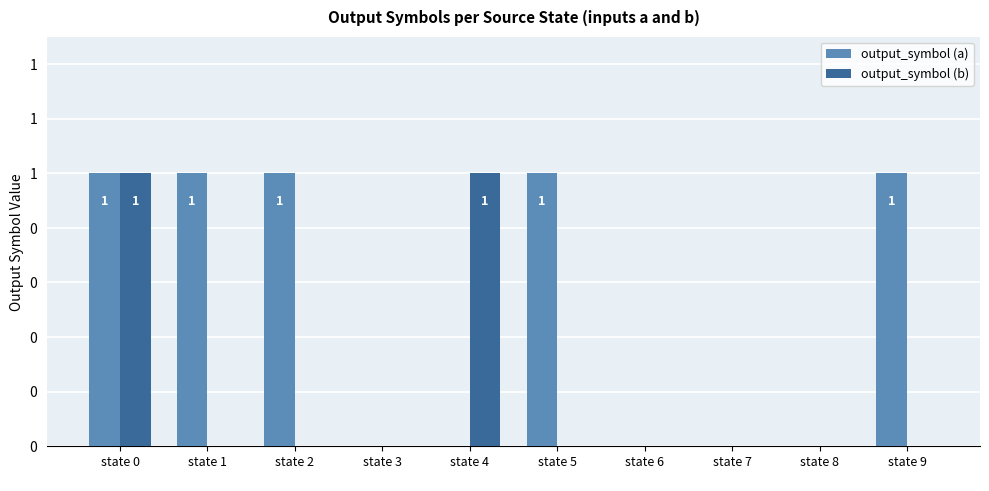

What is the total value across all series at state 1?

1